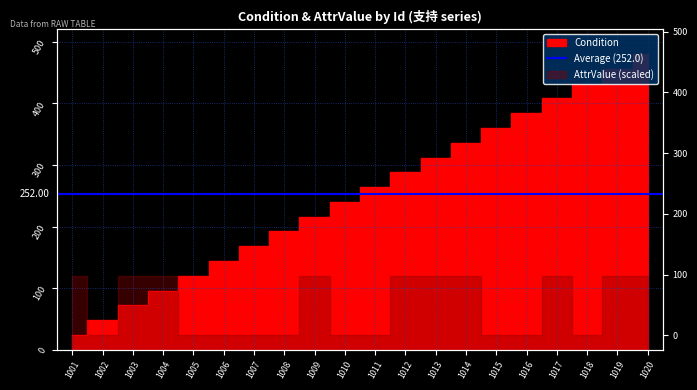

Where does the data first go above 264?

1012